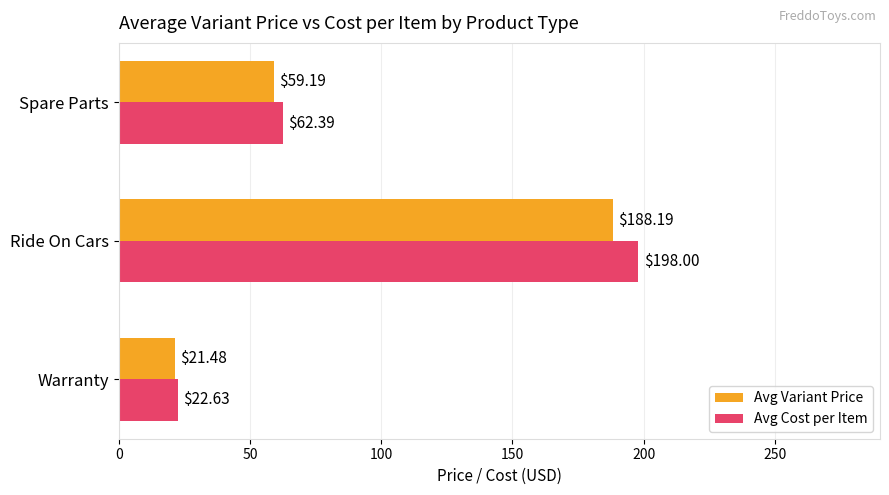

At which category does the chart reach its minimum across all series?

Warranty